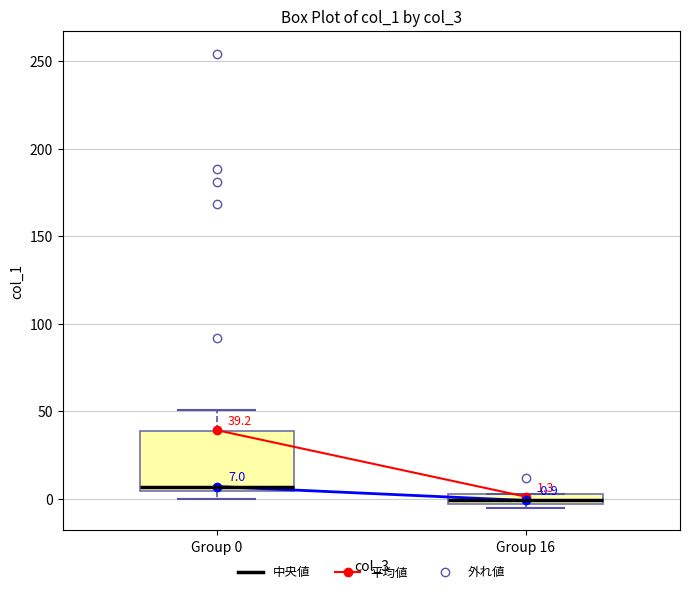

Which box's median line is the lowest?

Group 16